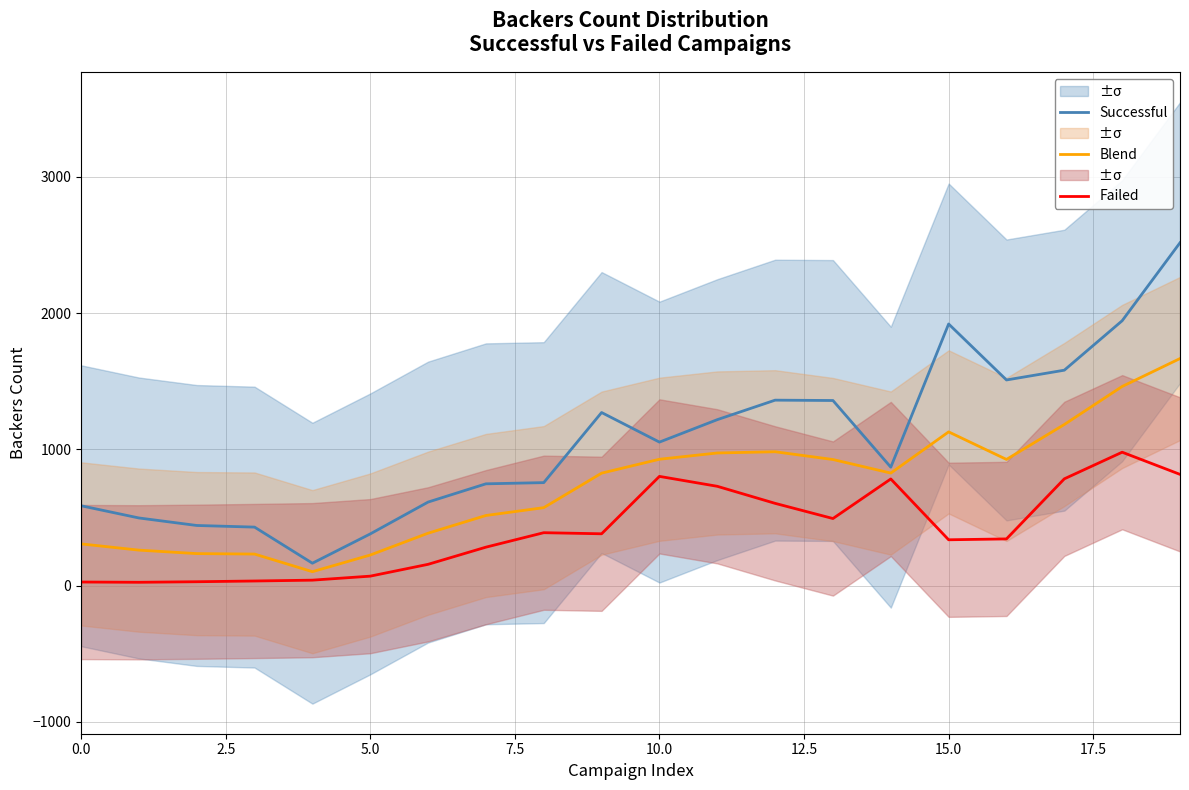

Is the value of Successful at 2.5 greater than the value of Failed at 10?

No